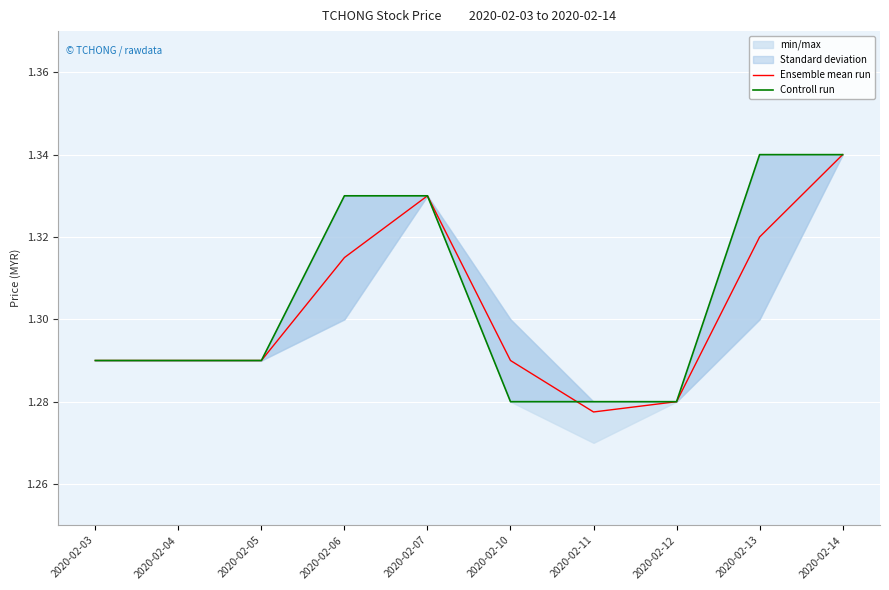

Reading left to right, what are all the values shown in this chart?

Ensemble mean run: 1.3	1.3	1.3	1.3	1.3	1.3	1.3	1.3	1.3	1.3
Controll run: 1.3	1.3	1.3	1.3	1.3	1.3	1.3	1.3	1.3	1.3